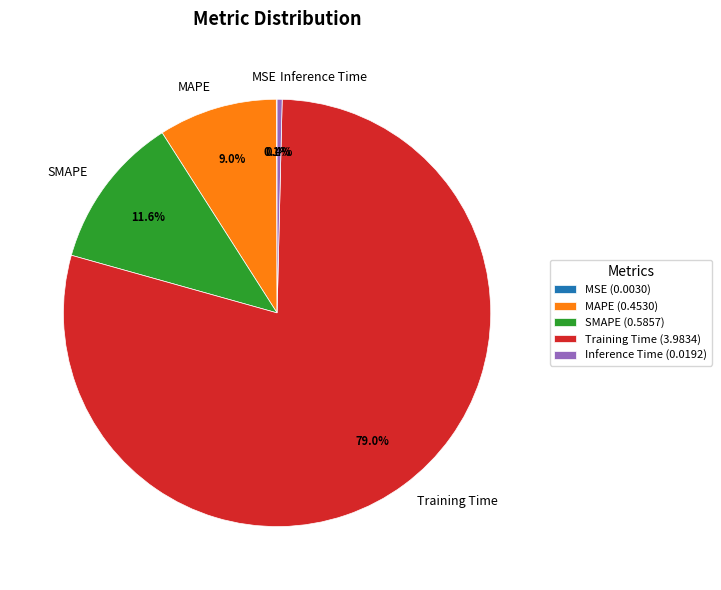

Does any single category account for the majority?

Yes